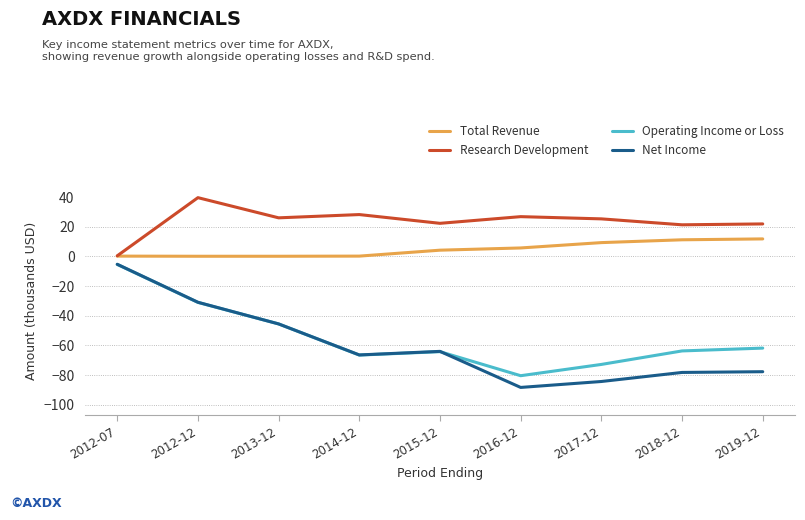

True or false: Net Income and Total Revenue intersect in this chart.

False